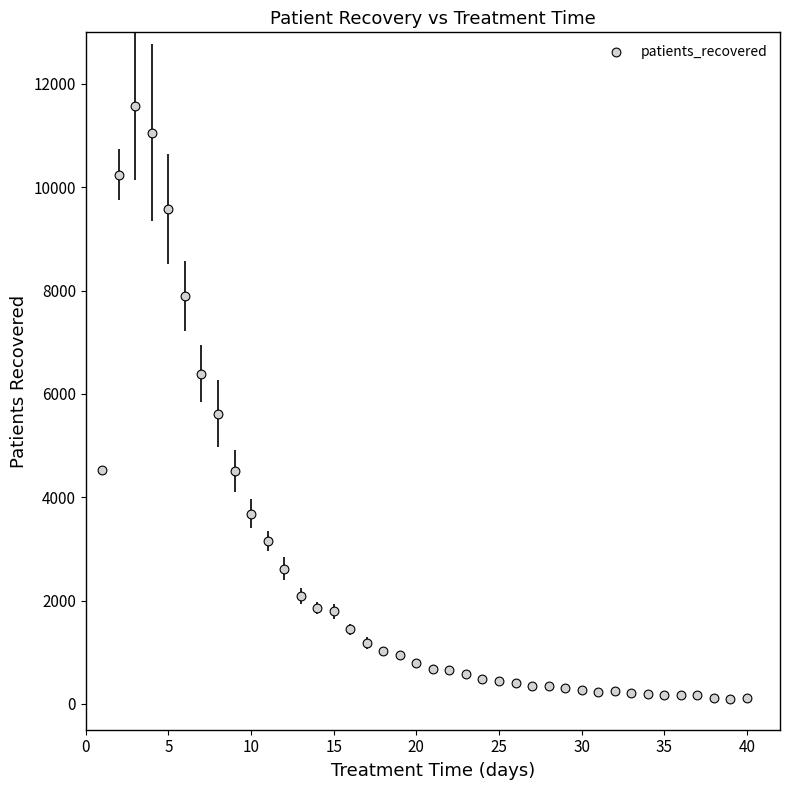

What Y value in the scatter plot is closest to 5833?

5619